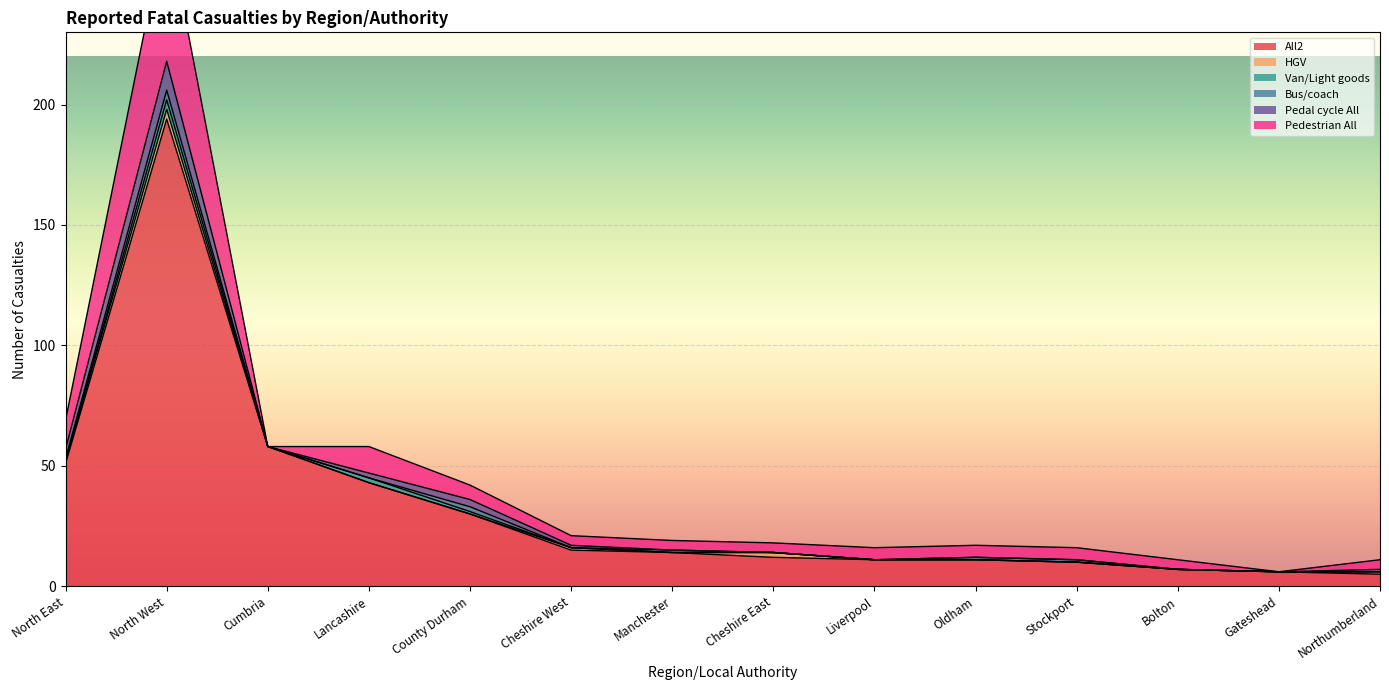

What is the label of the 10th point from the right?

County Durham